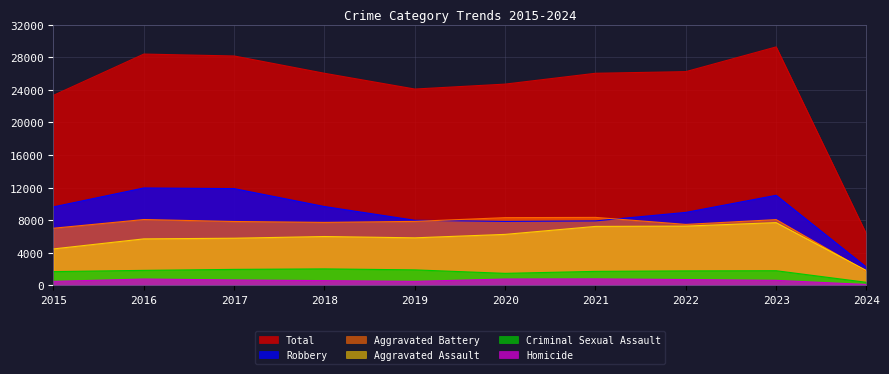

Rank the categories by Aggravated Battery value from highest to lowest.

2021, 2020, 2016, 2023, 2019, 2017, 2018, 2022, 2015, 2024